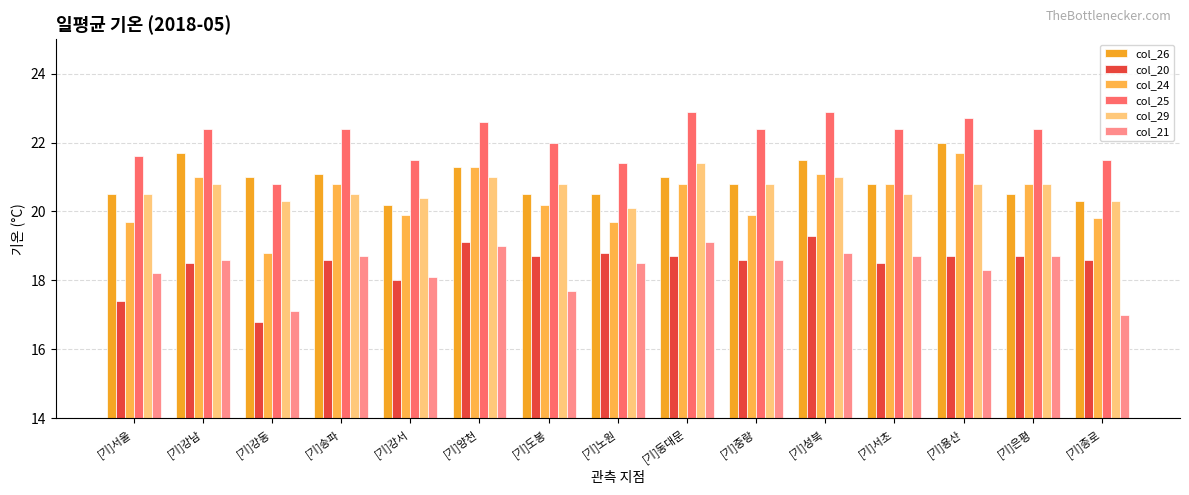

What is the value of the col_21 bar at the 10th from the left?

18.6